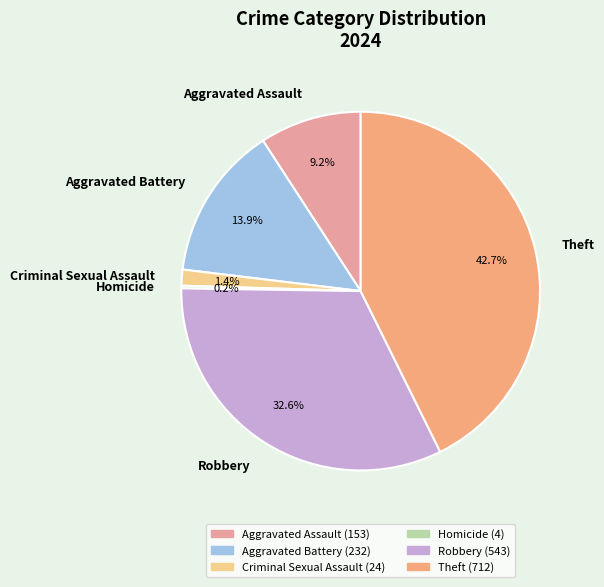

To the nearest percent, what is the average slice percentage?

17%